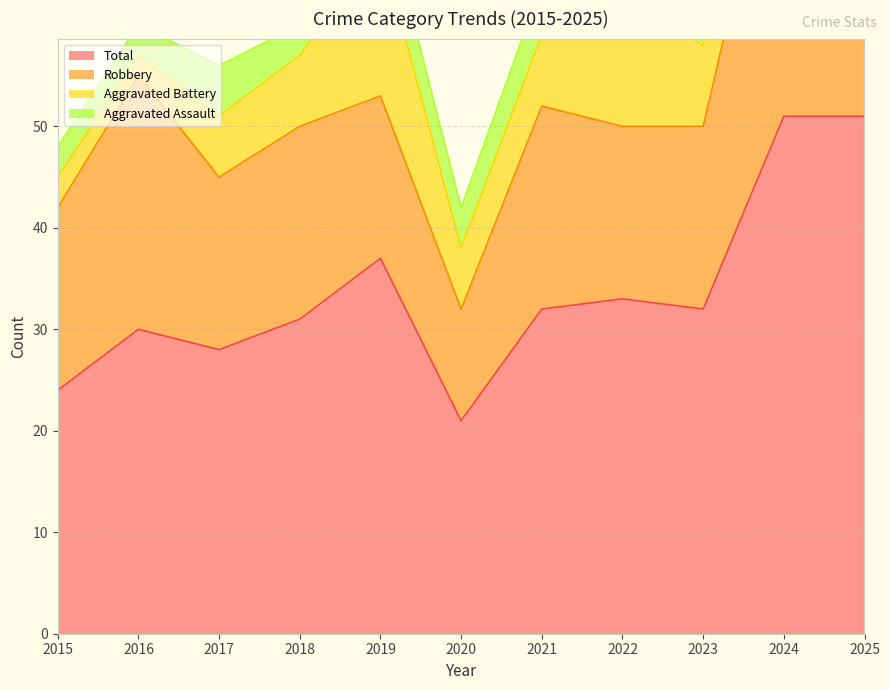

The Total series shows 51 at 2025. True or false?

True